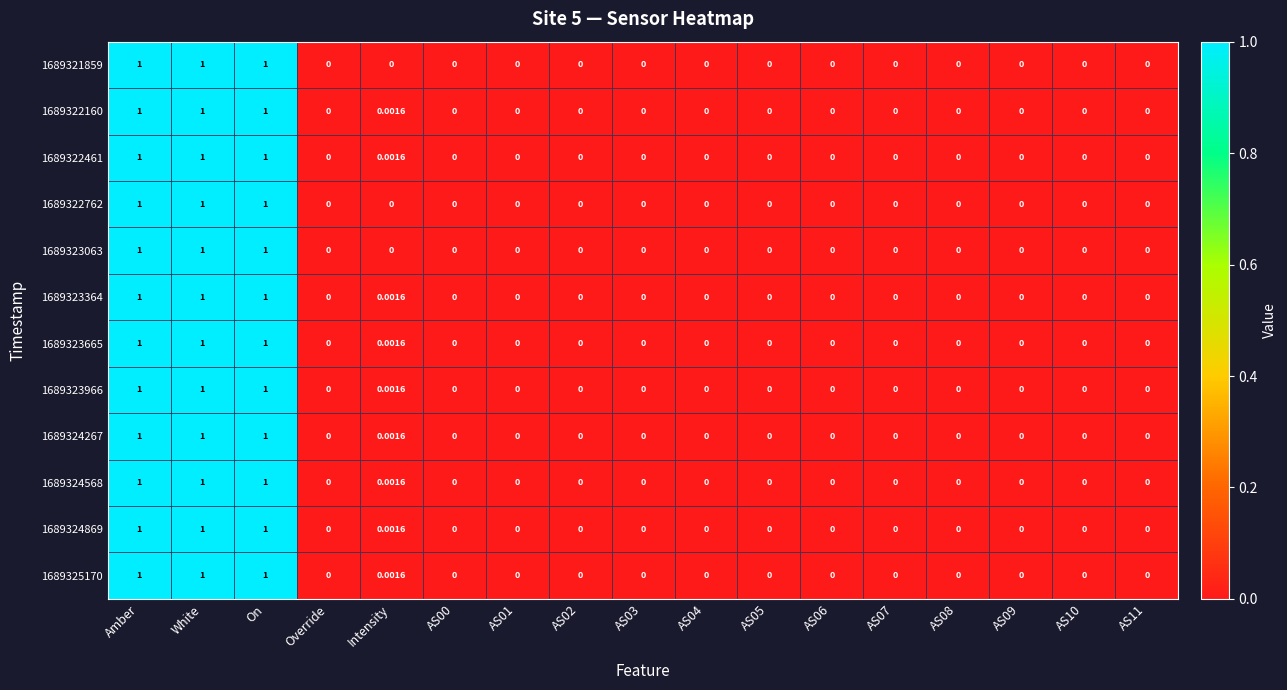

Reading left to right, transcribe all the data shown in this chart.

1689321859: Amber=1.0	White=1.0	On=1.0	Override=0.0	Intensity=0.0	AS00=0.0	AS01=0.0	AS02=0.0	AS03=0.0	AS04=0.0	AS05=0.0	AS06=0.0	AS07=0.0	AS08=0.0	AS09=0.0	AS10=0.0	AS11=0.0
1689322160: Amber=1.0	White=1.0	On=1.0	Override=0.0	Intensity=0.0	AS00=0.0	AS01=0.0	AS02=0.0	AS03=0.0	AS04=0.0	AS05=0.0	AS06=0.0	AS07=0.0	AS08=0.0	AS09=0.0	AS10=0.0	AS11=0.0
1689322461: Amber=1.0	White=1.0	On=1.0	Override=0.0	Intensity=0.0	AS00=0.0	AS01=0.0	AS02=0.0	AS03=0.0	AS04=0.0	AS05=0.0	AS06=0.0	AS07=0.0	AS08=0.0	AS09=0.0	AS10=0.0	AS11=0.0
1689322762: Amber=1.0	White=1.0	On=1.0	Override=0.0	Intensity=0.0	AS00=0.0	AS01=0.0	AS02=0.0	AS03=0.0	AS04=0.0	AS05=0.0	AS06=0.0	AS07=0.0	AS08=0.0	AS09=0.0	AS10=0.0	AS11=0.0
1689323063: Amber=1.0	White=1.0	On=1.0	Override=0.0	Intensity=0.0	AS00=0.0	AS01=0.0	AS02=0.0	AS03=0.0	AS04=0.0	AS05=0.0	AS06=0.0	AS07=0.0	AS08=0.0	AS09=0.0	AS10=0.0	AS11=0.0
1689323364: Amber=1.0	White=1.0	On=1.0	Override=0.0	Intensity=0.0	AS00=0.0	AS01=0.0	AS02=0.0	AS03=0.0	AS04=0.0	AS05=0.0	AS06=0.0	AS07=0.0	AS08=0.0	AS09=0.0	AS10=0.0	AS11=0.0
1689323665: Amber=1.0	White=1.0	On=1.0	Override=0.0	Intensity=0.0	AS00=0.0	AS01=0.0	AS02=0.0	AS03=0.0	AS04=0.0	AS05=0.0	AS06=0.0	AS07=0.0	AS08=0.0	AS09=0.0	AS10=0.0	AS11=0.0
1689323966: Amber=1.0	White=1.0	On=1.0	Override=0.0	Intensity=0.0	AS00=0.0	AS01=0.0	AS02=0.0	AS03=0.0	AS04=0.0	AS05=0.0	AS06=0.0	AS07=0.0	AS08=0.0	AS09=0.0	AS10=0.0	AS11=0.0
1689324267: Amber=1.0	White=1.0	On=1.0	Override=0.0	Intensity=0.0	AS00=0.0	AS01=0.0	AS02=0.0	AS03=0.0	AS04=0.0	AS05=0.0	AS06=0.0	AS07=0.0	AS08=0.0	AS09=0.0	AS10=0.0	AS11=0.0
1689324568: Amber=1.0	White=1.0	On=1.0	Override=0.0	Intensity=0.0	AS00=0.0	AS01=0.0	AS02=0.0	AS03=0.0	AS04=0.0	AS05=0.0	AS06=0.0	AS07=0.0	AS08=0.0	AS09=0.0	AS10=0.0	AS11=0.0
1689324869: Amber=1.0	White=1.0	On=1.0	Override=0.0	Intensity=0.0	AS00=0.0	AS01=0.0	AS02=0.0	AS03=0.0	AS04=0.0	AS05=0.0	AS06=0.0	AS07=0.0	AS08=0.0	AS09=0.0	AS10=0.0	AS11=0.0
1689325170: Amber=1.0	White=1.0	On=1.0	Override=0.0	Intensity=0.0	AS00=0.0	AS01=0.0	AS02=0.0	AS03=0.0	AS04=0.0	AS05=0.0	AS06=0.0	AS07=0.0	AS08=0.0	AS09=0.0	AS10=0.0	AS11=0.0